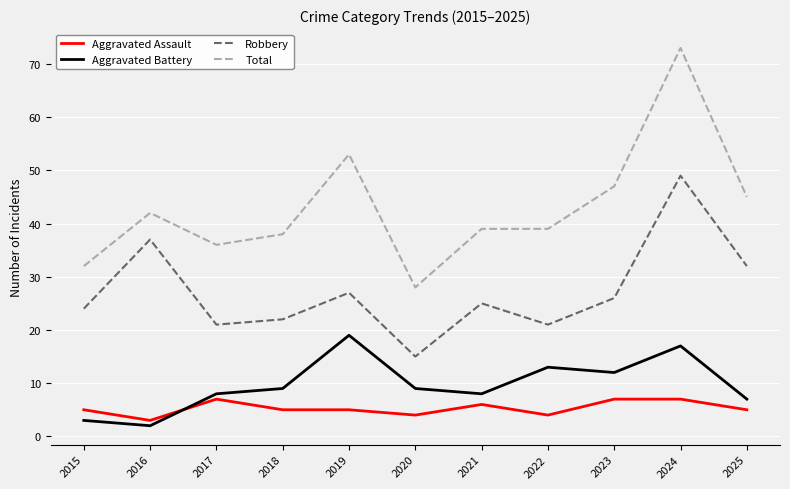

Which series has the largest total across all categories?

Total